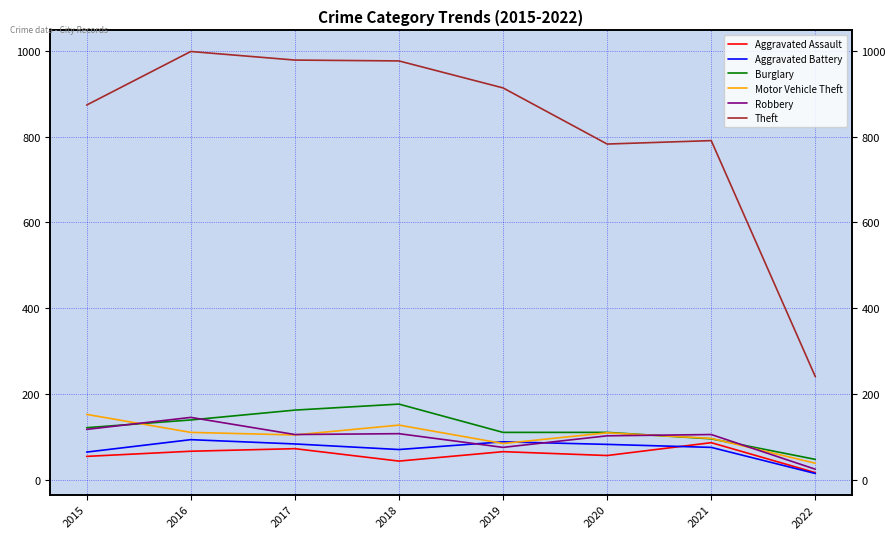

Between 2015 and 2018, which is larger?

2015